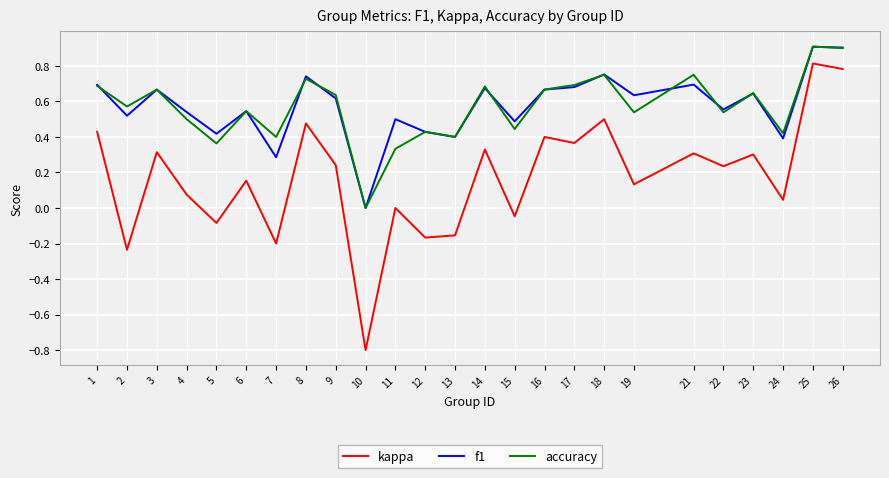

What is the total value across all series at 25?

2.6